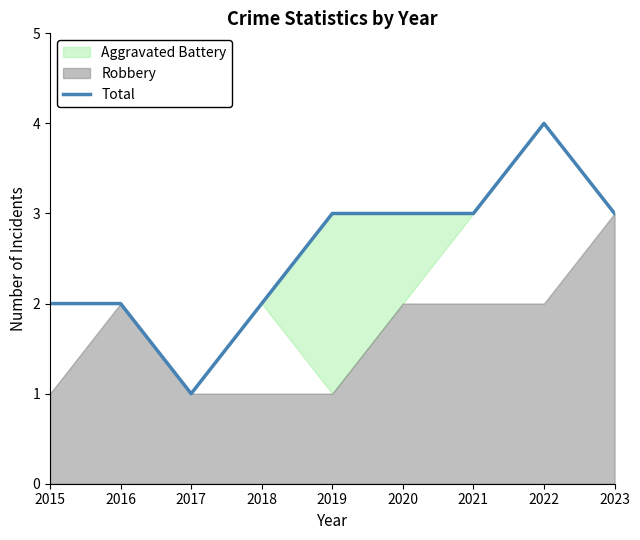

What is the change in value from 2018 to 2020?

+1